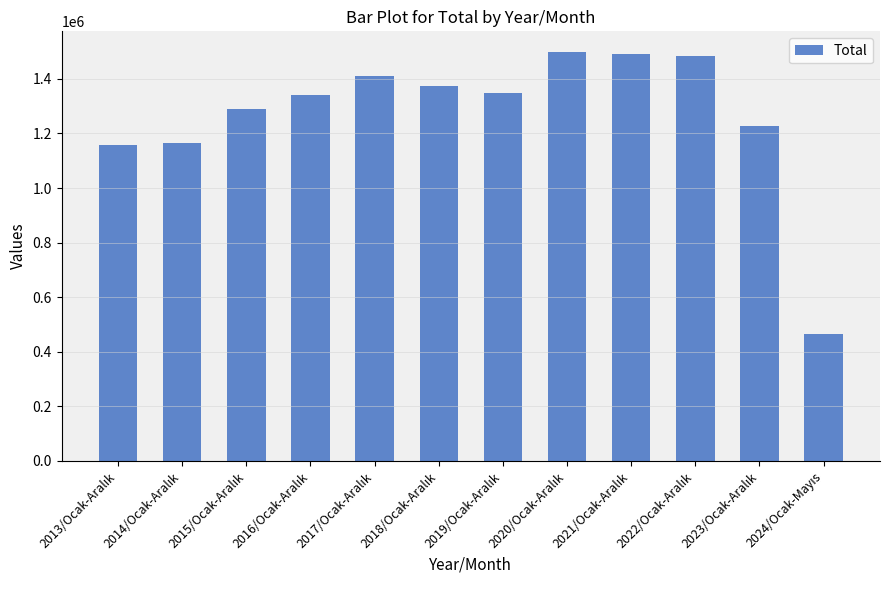

What is the value of the 2nd bar from the left?

1165381